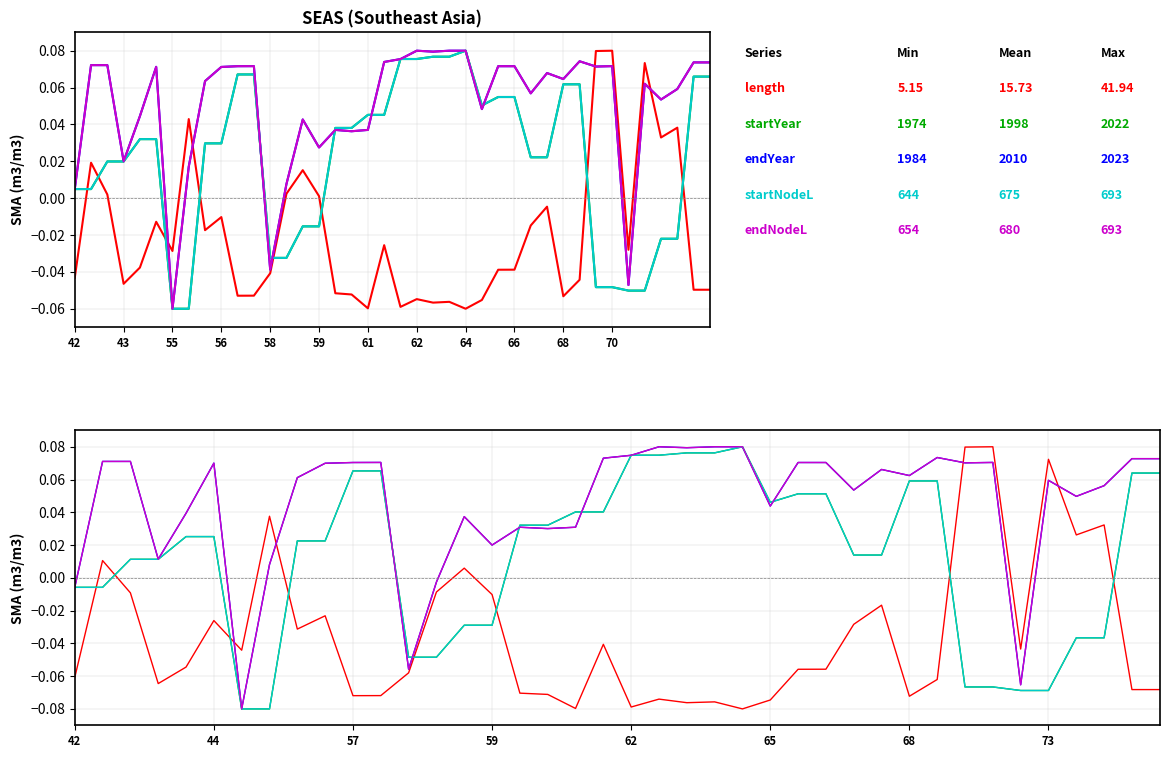

The value of startNodeL at 56 is 0.0. True or false?

True